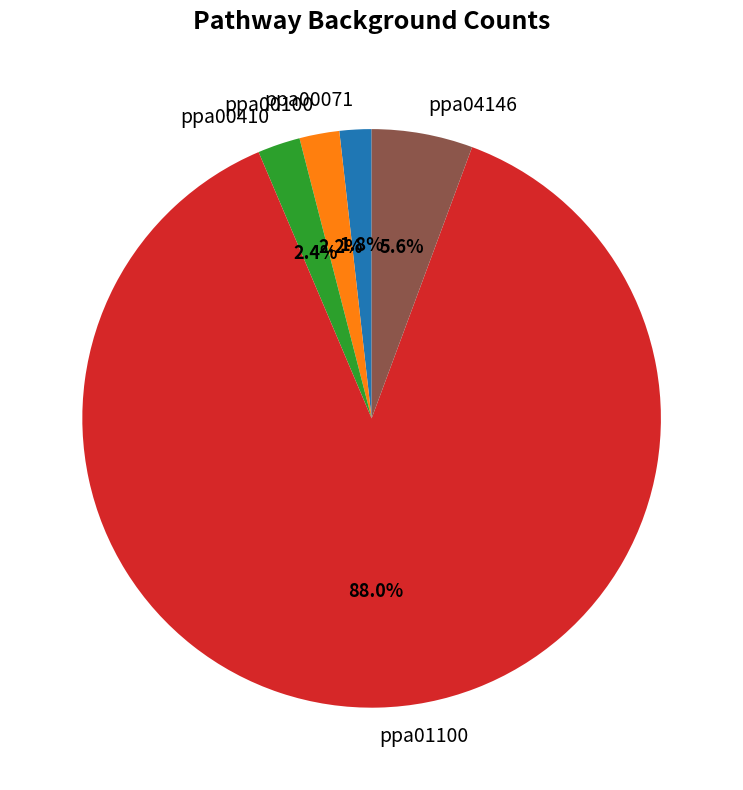

To the nearest percent, what is the difference between the ppa04146 and ppa00100 slice percentages?

3%